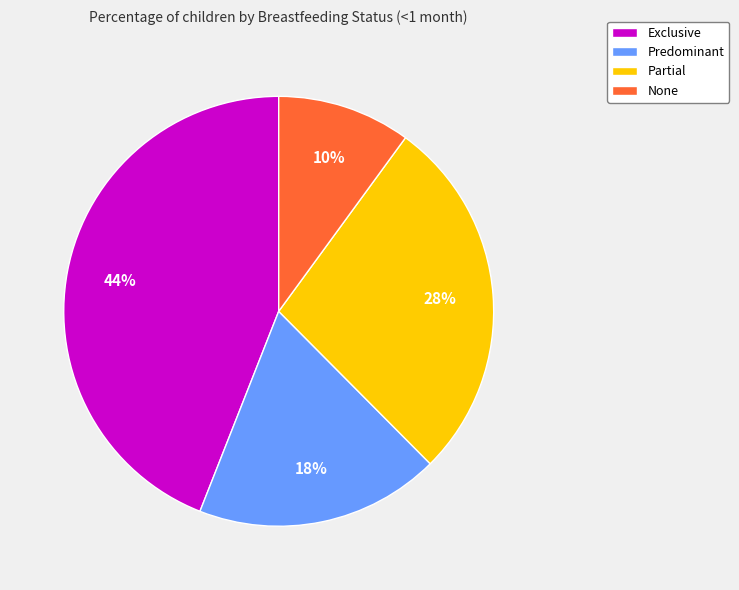

Rank the categories by value from highest to lowest.

Exclusive, Partial, Predominant, None